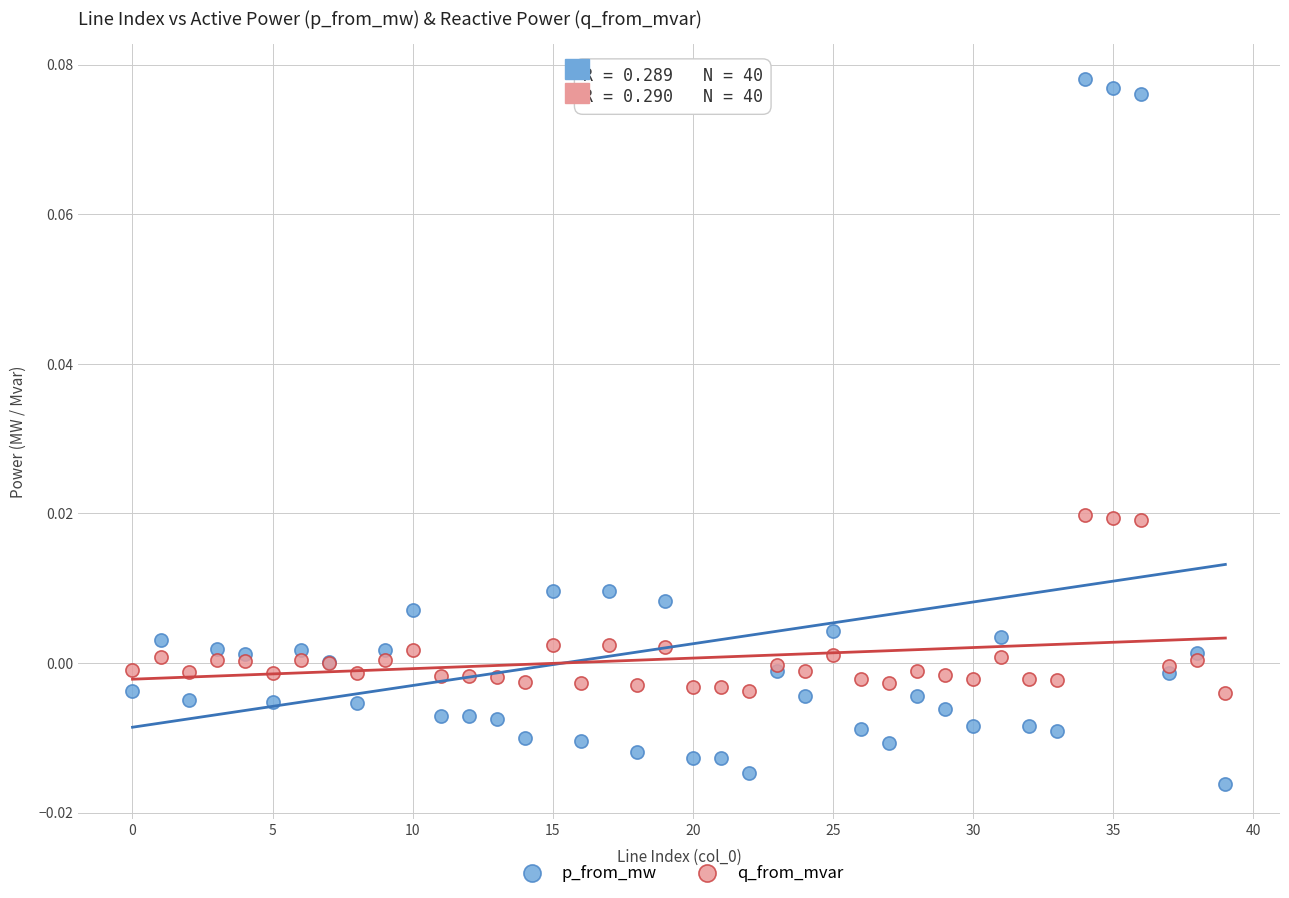

Which series contains the lowest Y value?

p_from_mw